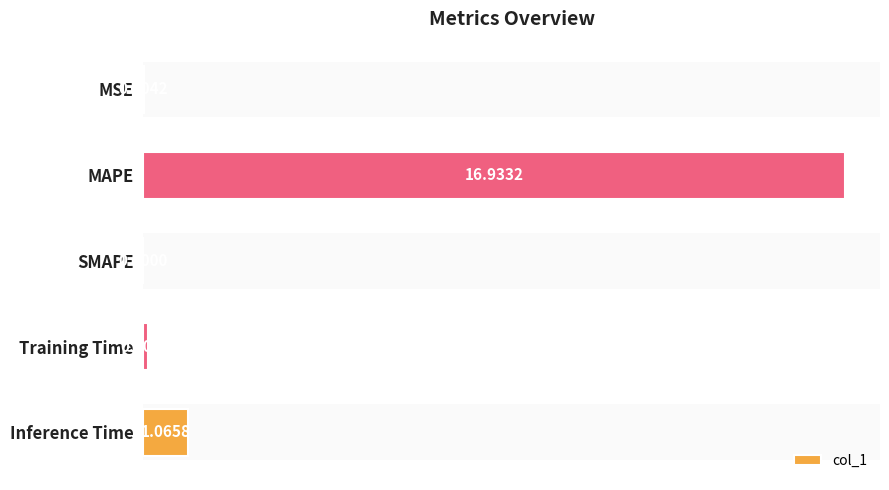

Which label corresponds to the largest value in the chart?

MAPE